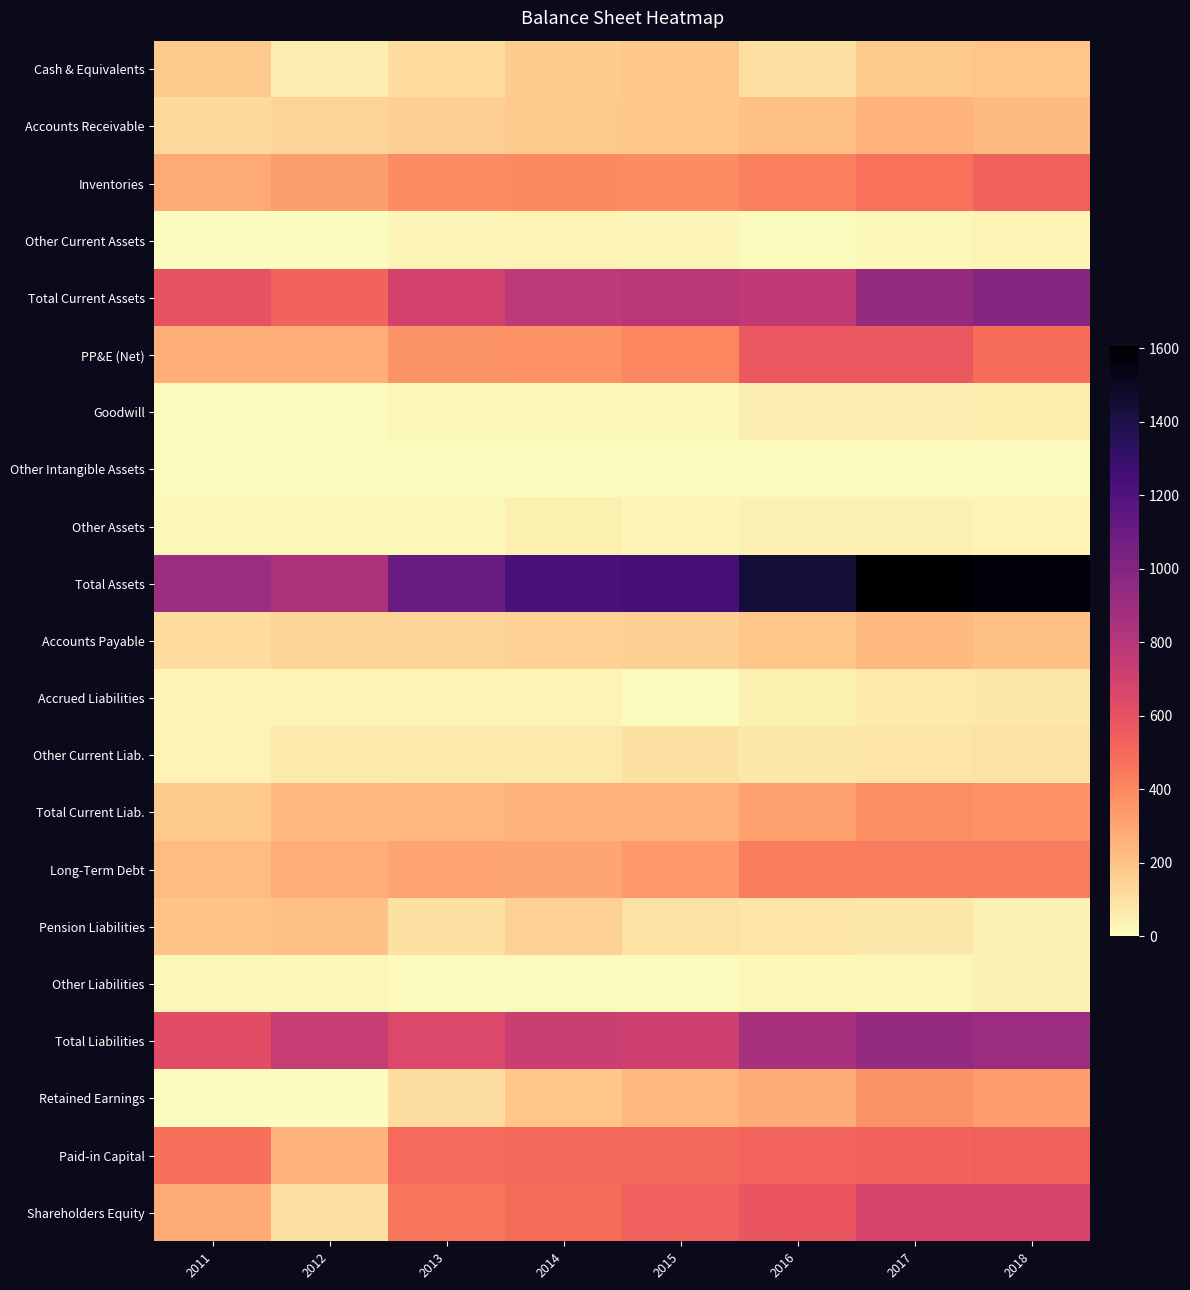

At how many categories does at least one series exceed 284?

8